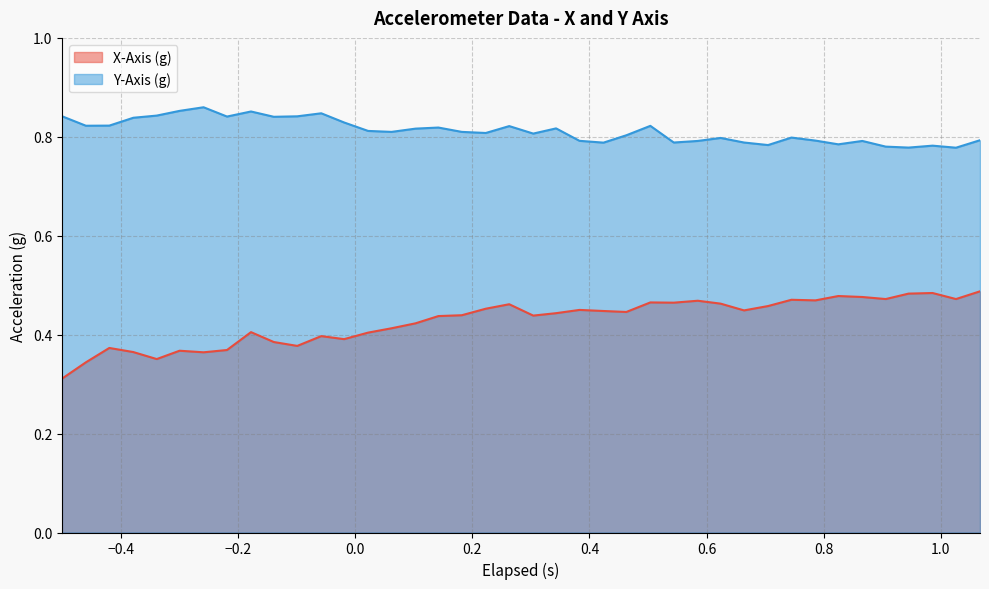

How many X-Axis (g) values are between 0 and 1?

40